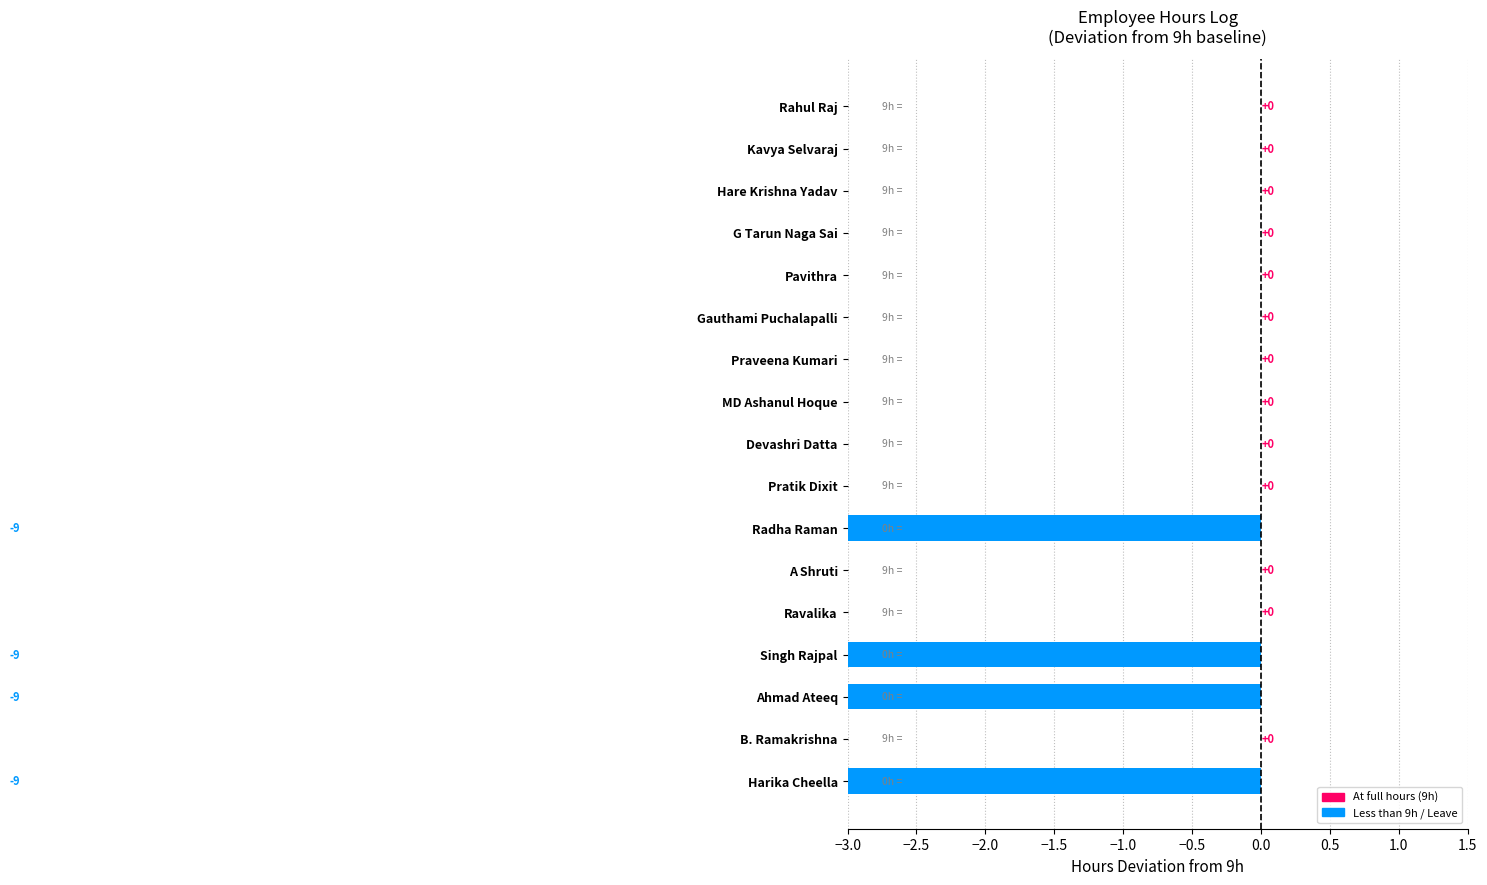

Which label corresponds to the largest value in the chart?

Rahul Raj